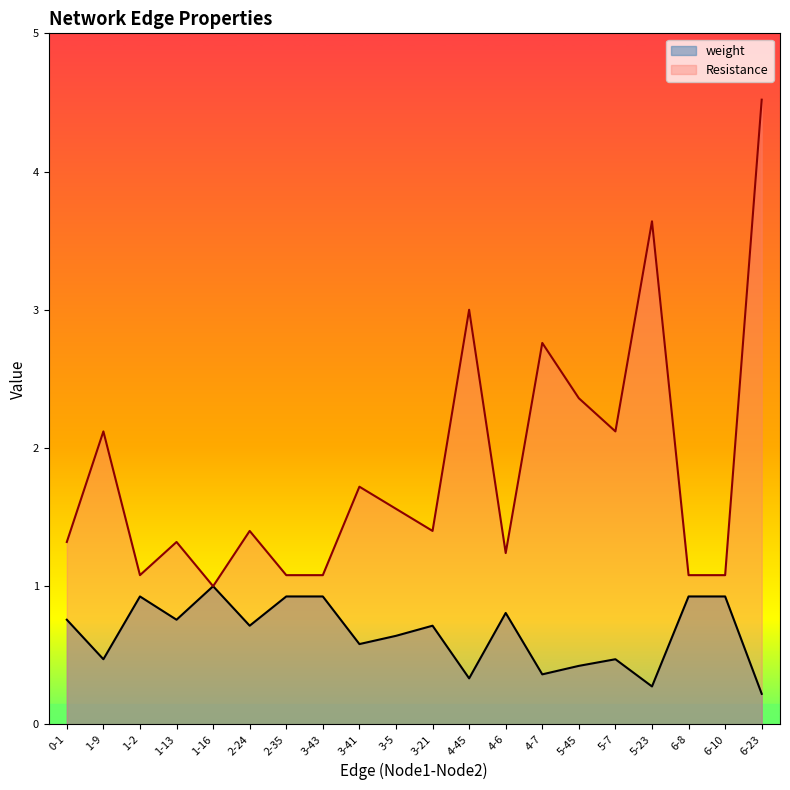

Which series changed the most between 3-43 and 6-8?

weight